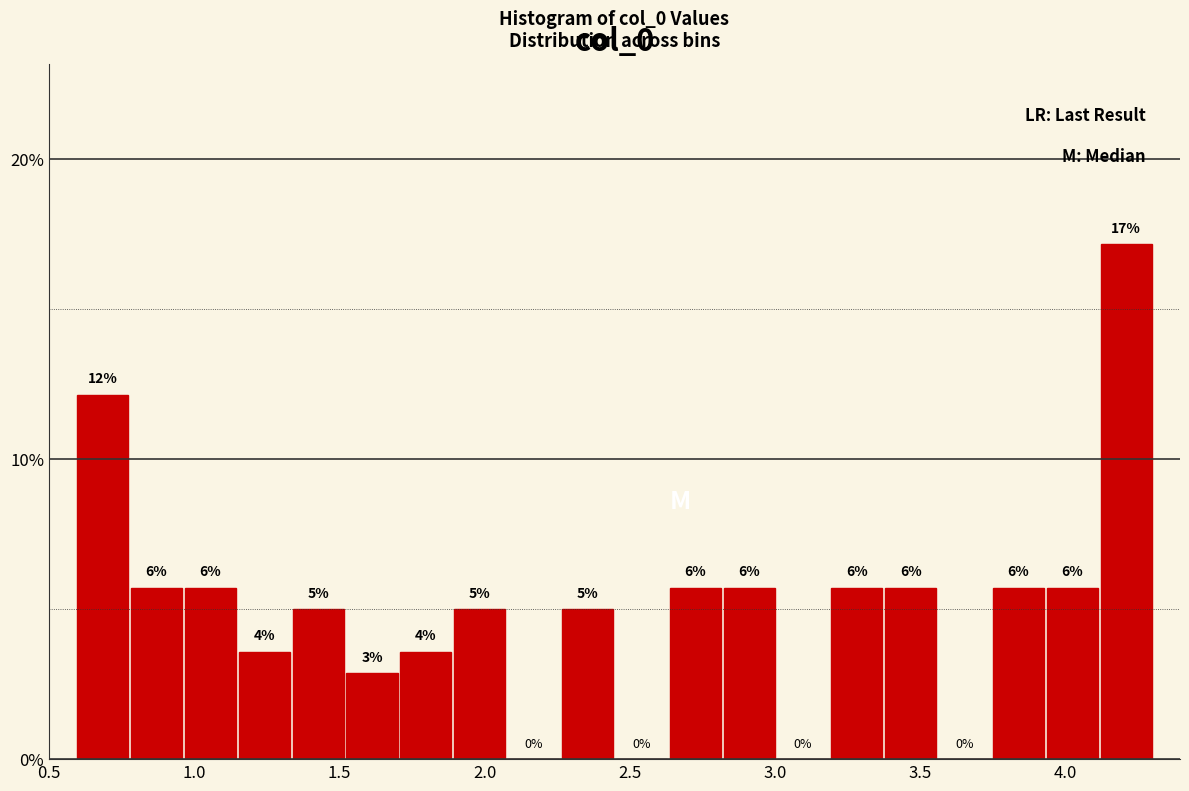

Read against the x-axis, roughly where is the centre of the tallest bar?

4.20